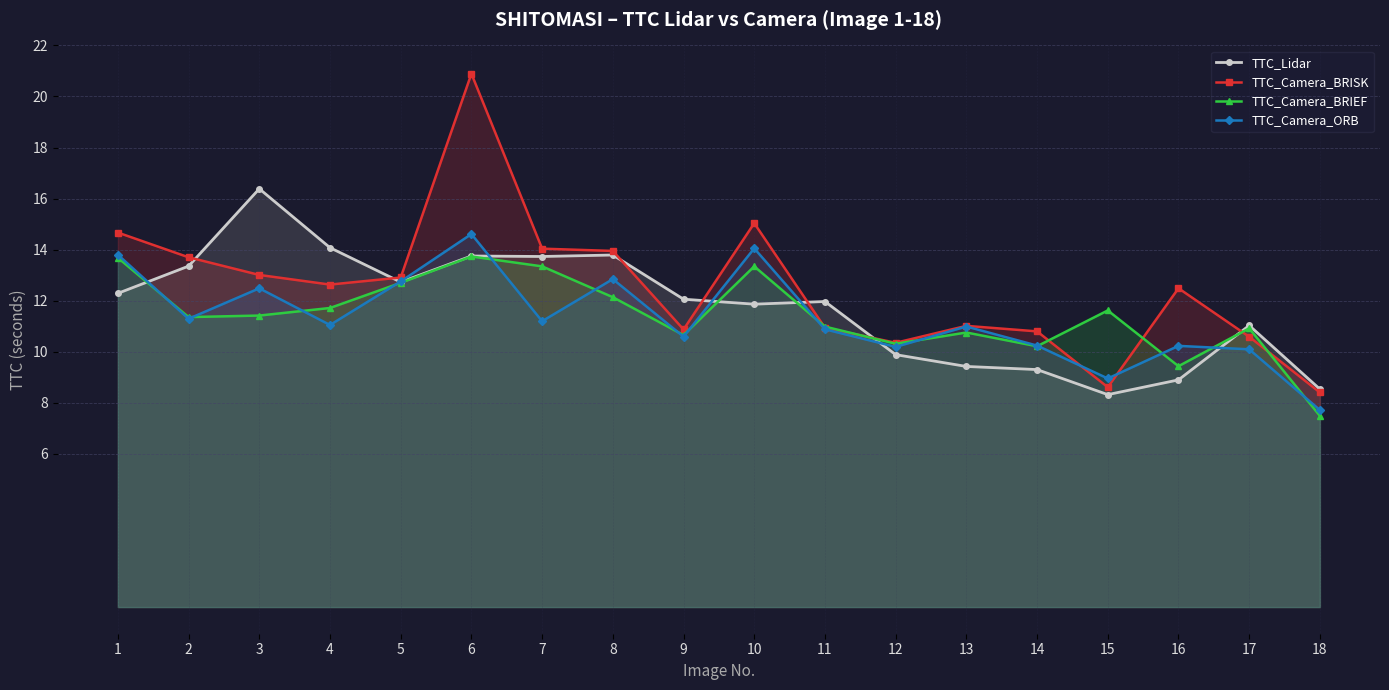

Does the chart have visible grid lines?

Yes